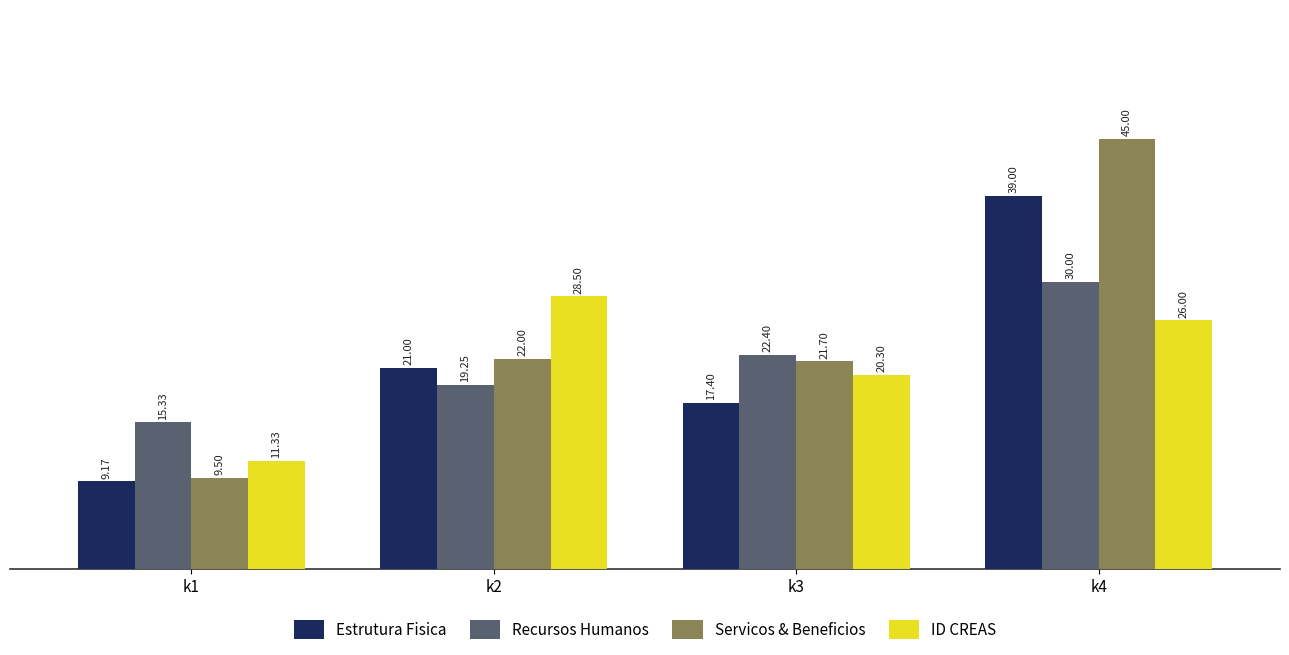

Is it true that Servicos & Beneficios equals 22.0 at k2?

True